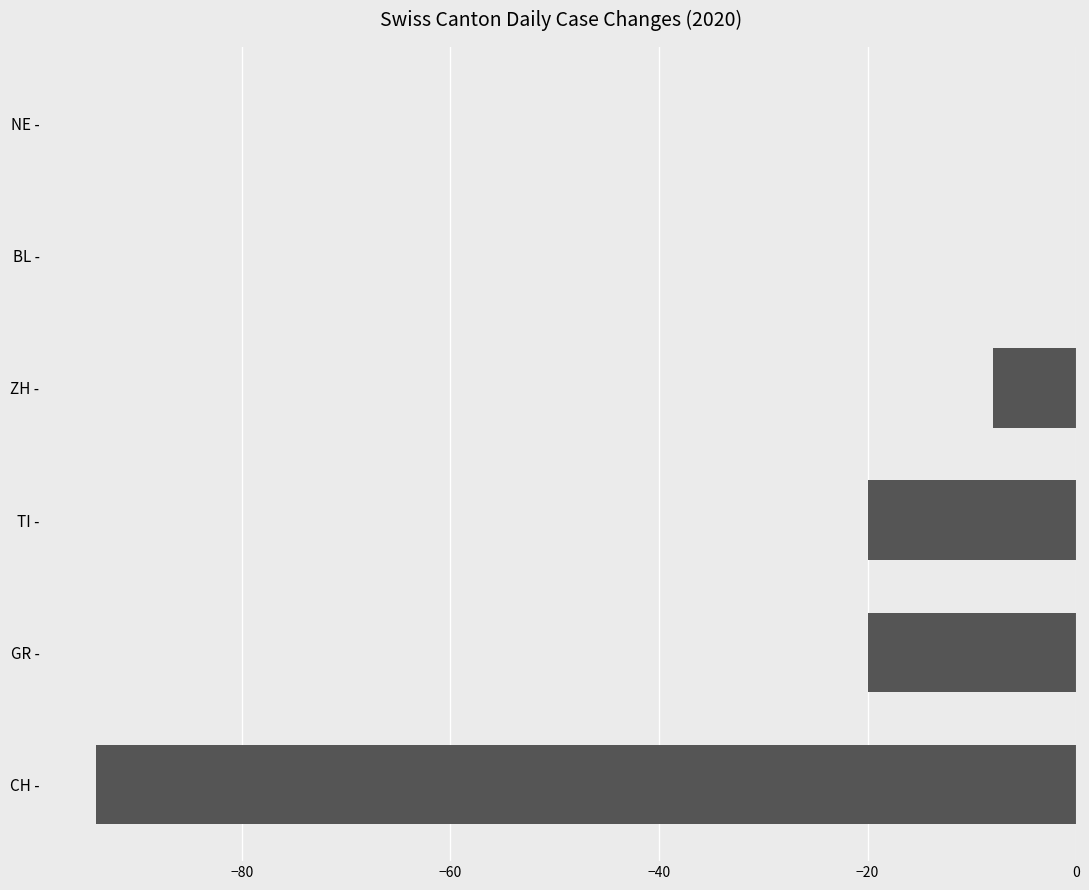

Reading top to bottom, list all the values displayed in this chart.

NE -=0	BL -=0	ZH -=-8	TI -=-20	GR -=-20	CH -=-94